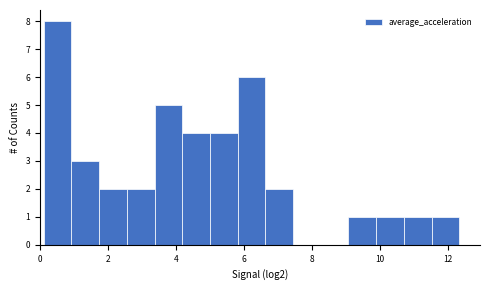

Over which range of the x-axis is the bar tallest?

0.2 to 1.0